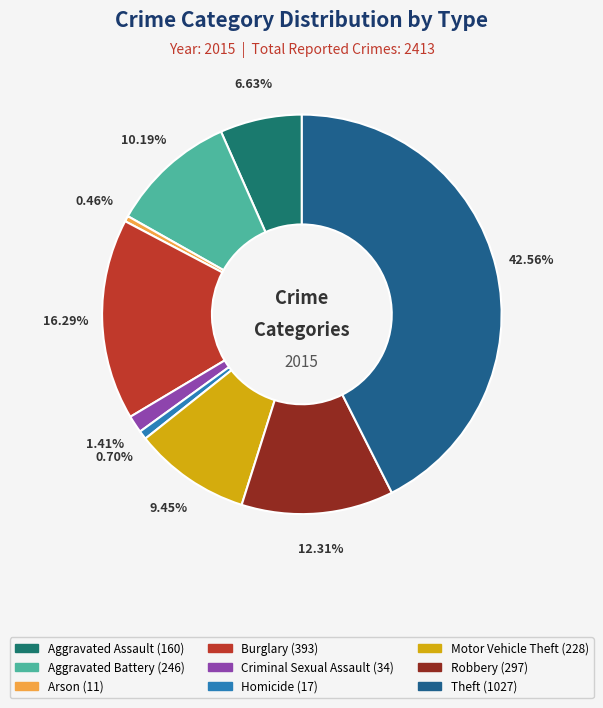

Does any single category account for the majority?

No